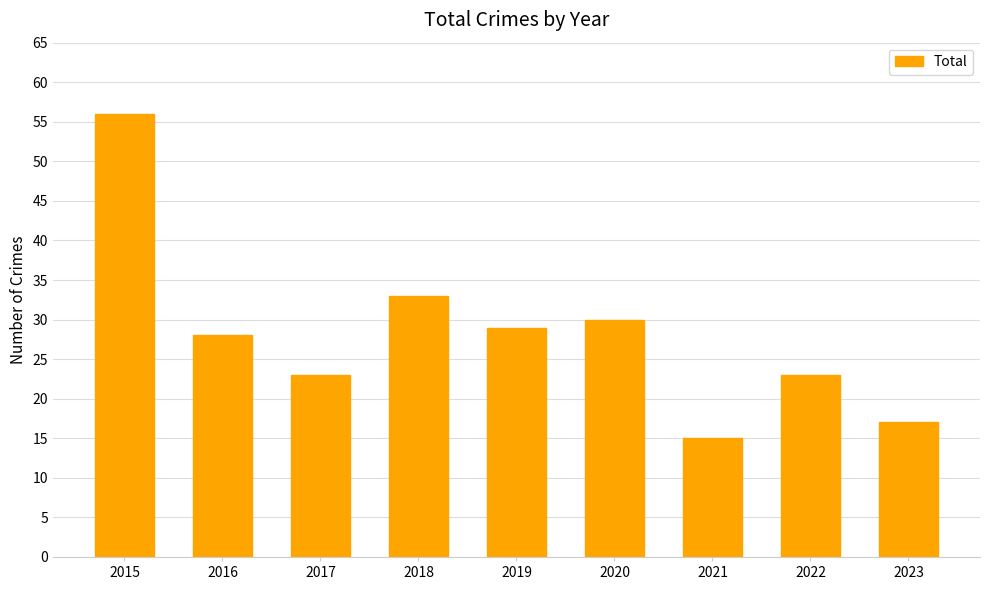

What is the value of the 8th bar from the left?

23